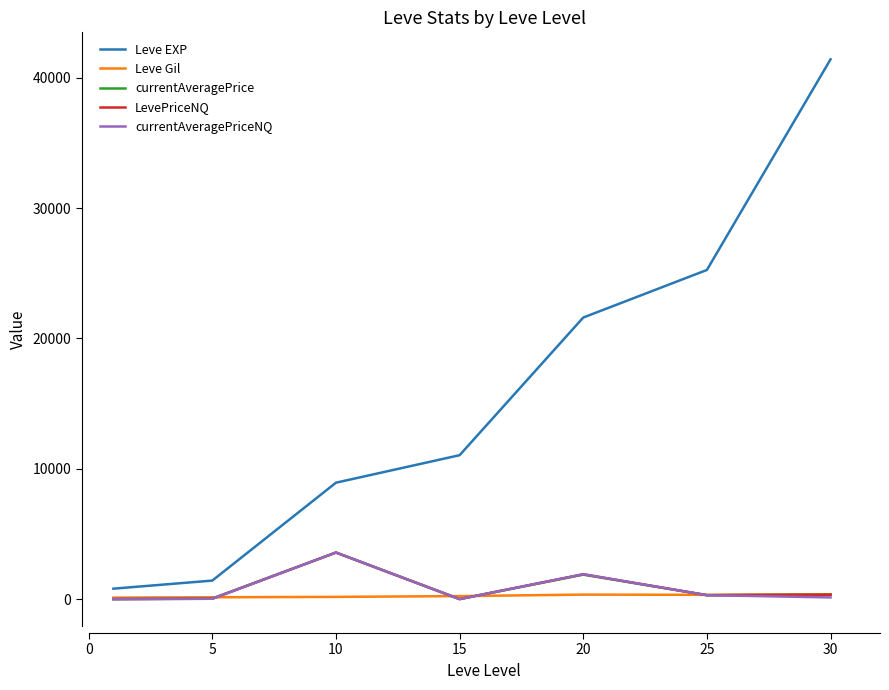

Which series has the largest range (max minus min)?

Leve EXP